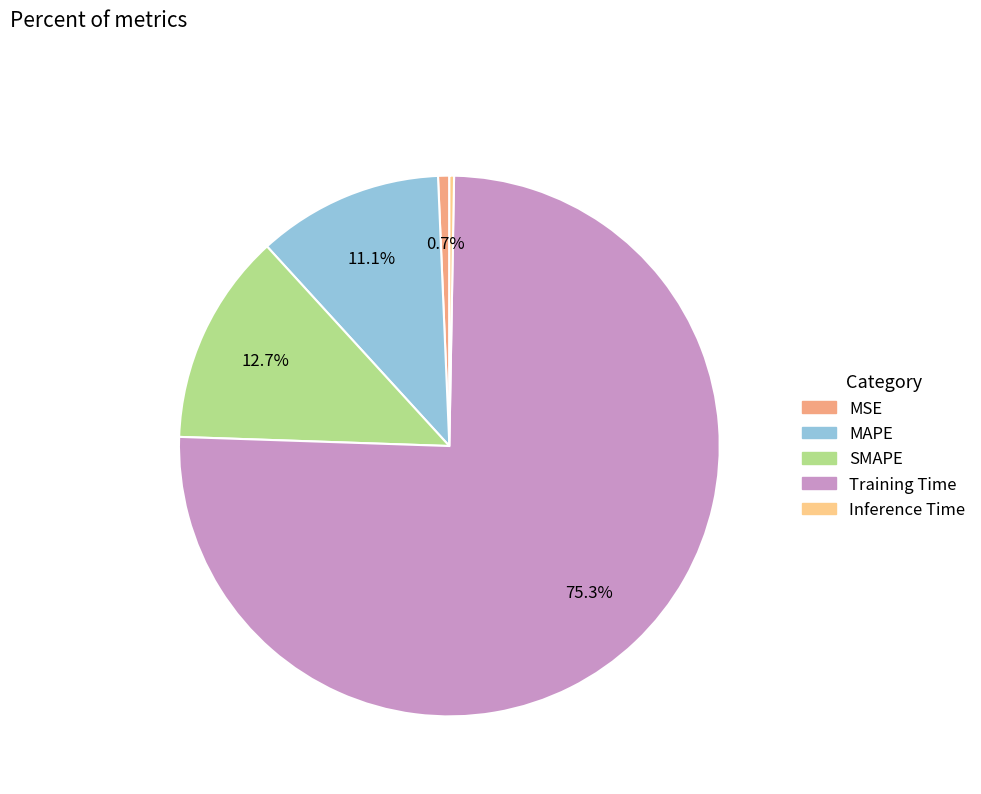

Which slice is the largest?

Training Time